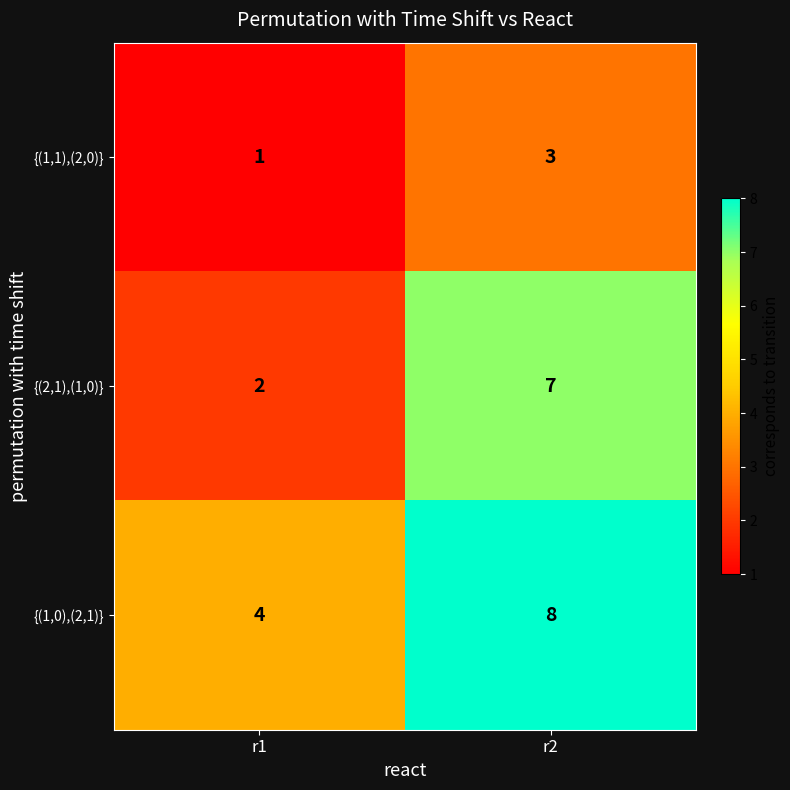

Which series has the widest spread of values?

{(2,1),(1,0)}